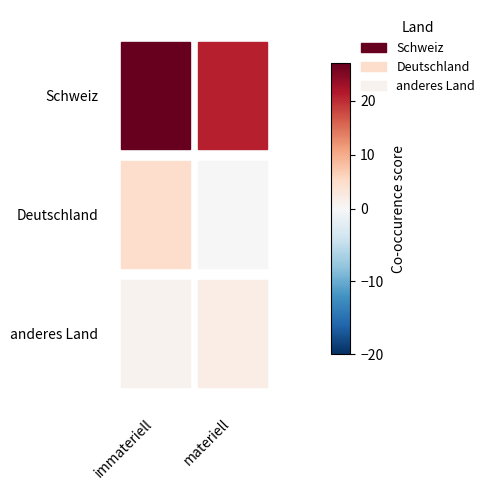

Is the value of Schweiz at 1 greater than the value of anderes Land at 1?

Yes